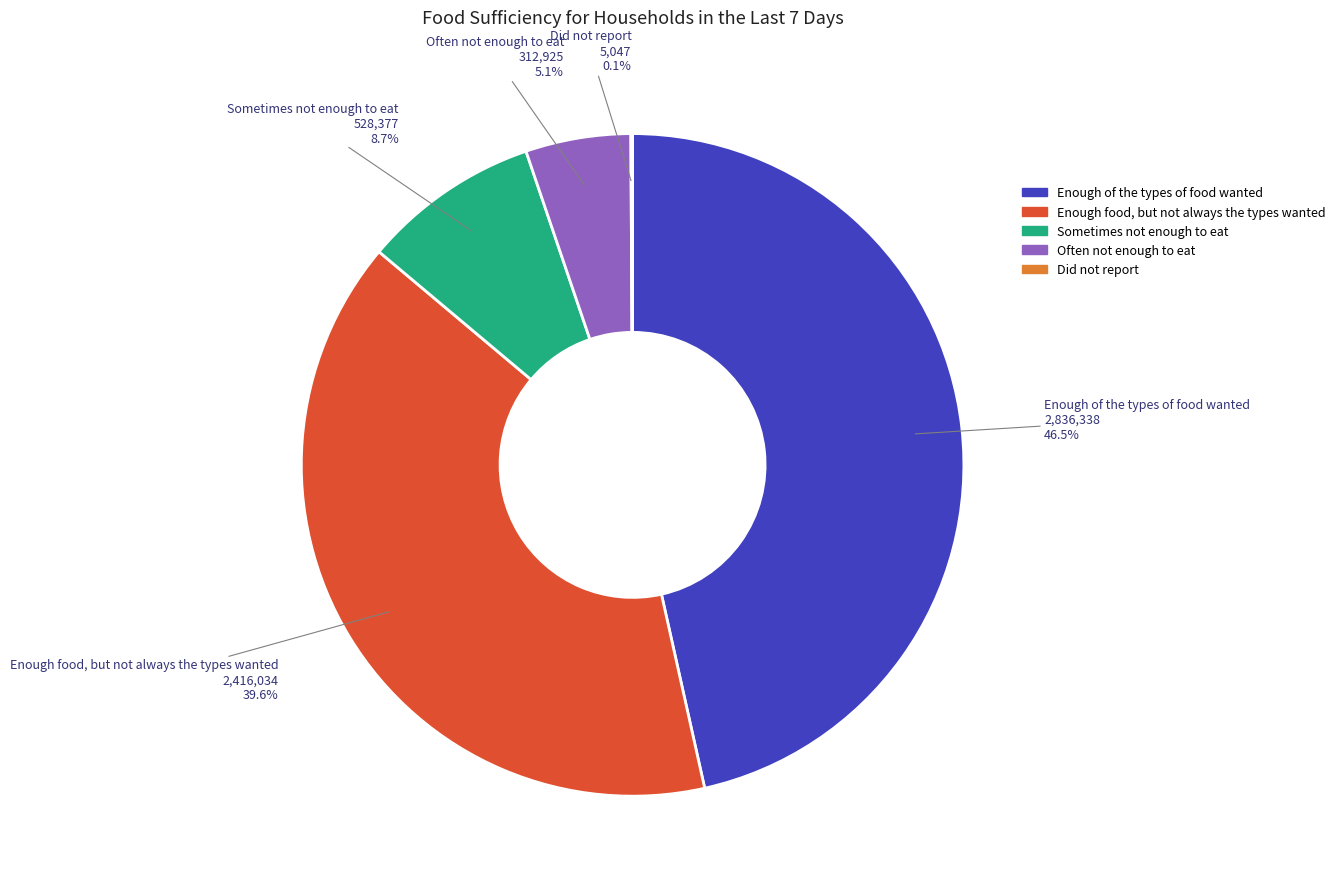

Does Enough of the types of food wanted account for over 50% of the chart?

No